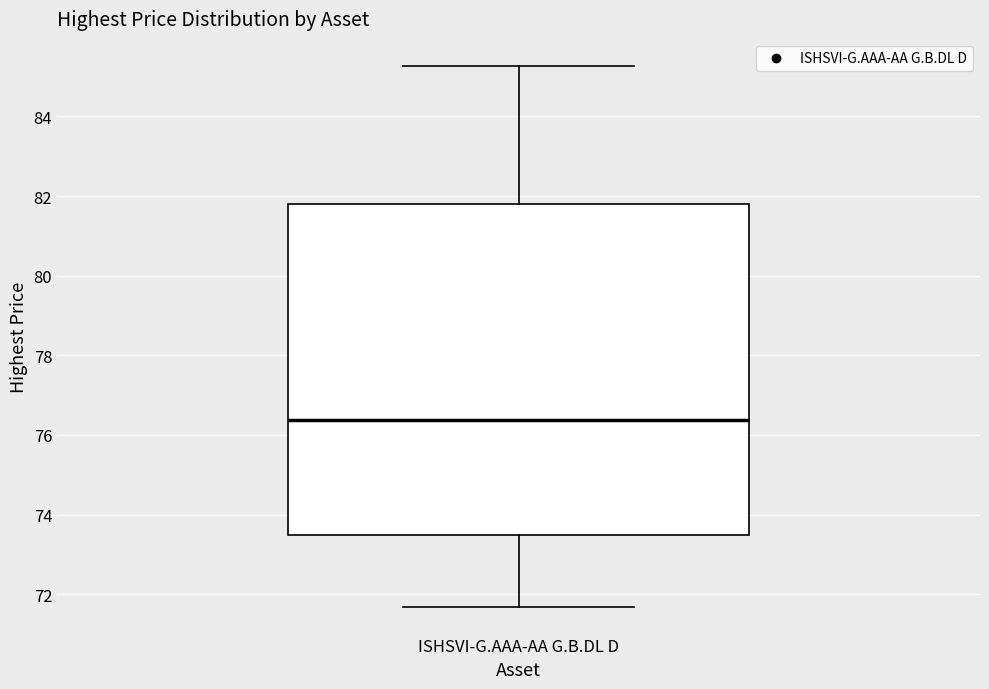

Where is the lower edge of the box for ISHSVI-G.AAA-AA G.B.DL D on the y-axis? The values are not printed on the chart, so give them approximately, as read against the axis.

73.4